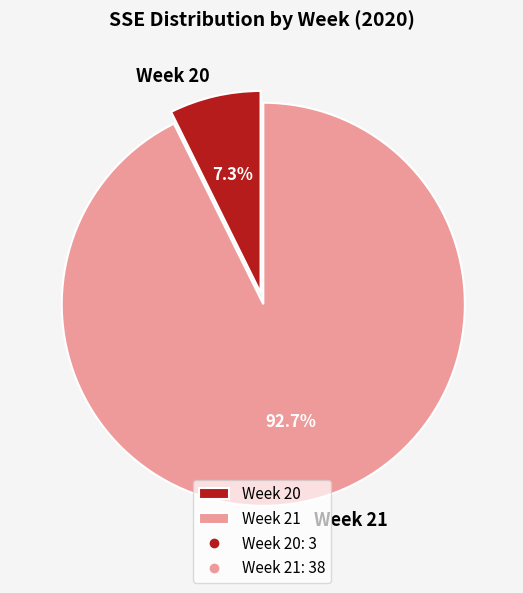

Which has a higher value, Week 20 or Week 21?

Week 21